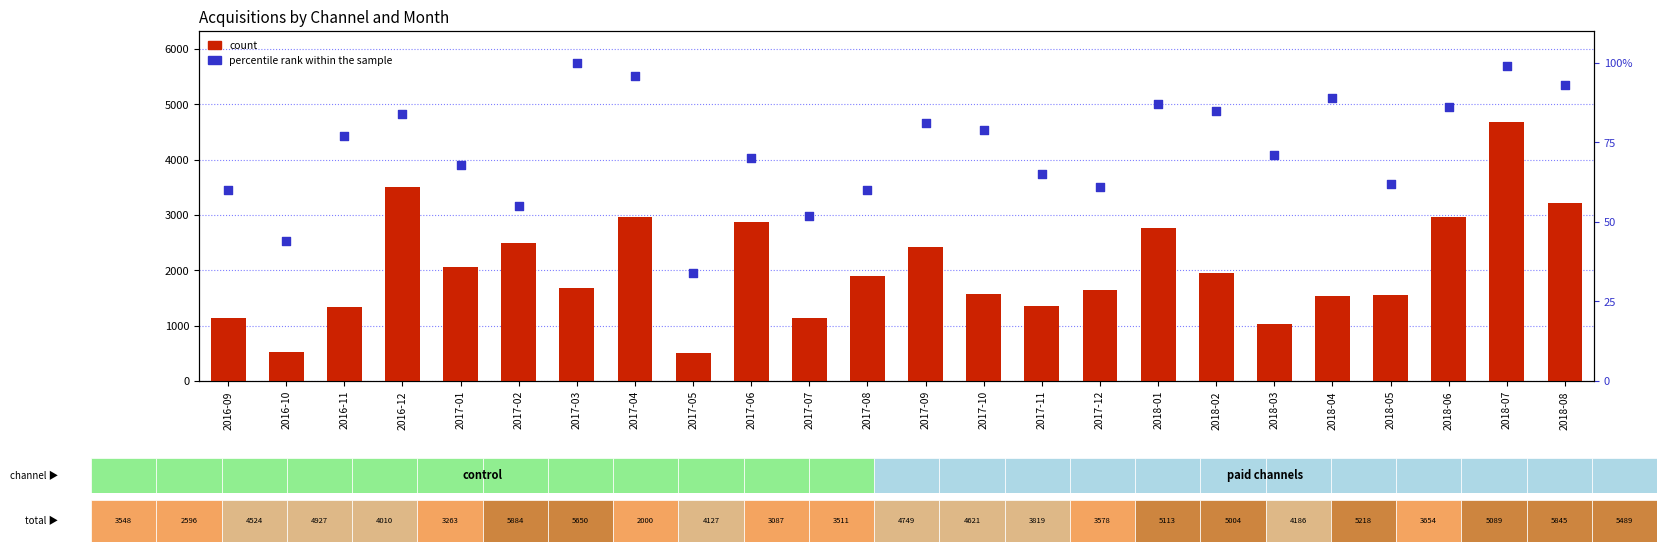

What are all the series names shown in the legend?

count, percentile rank within the sample